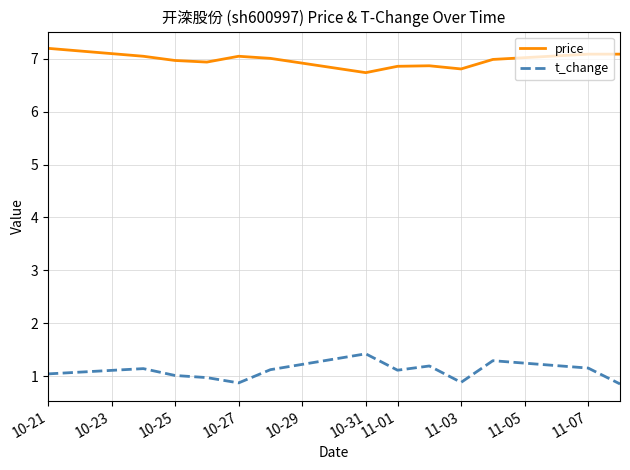

What is the greatest value displayed?

7.2